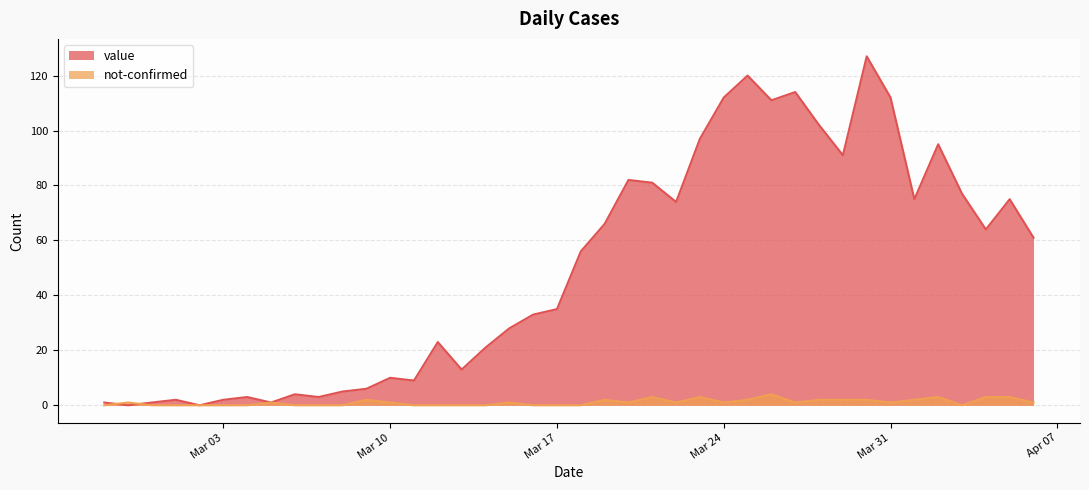

Which series changed the most between 2020-03-08 and 2020-04-01?

value